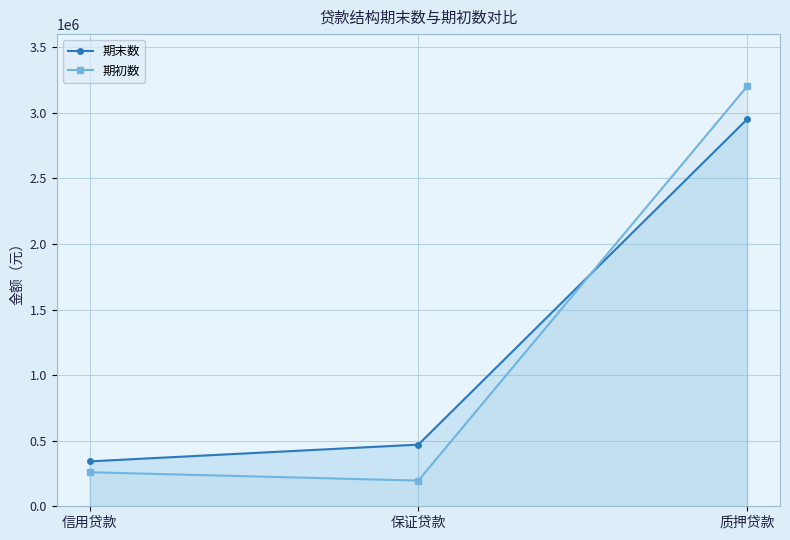

List the series in order of their peak value, lowest first.

期末数, 期初数